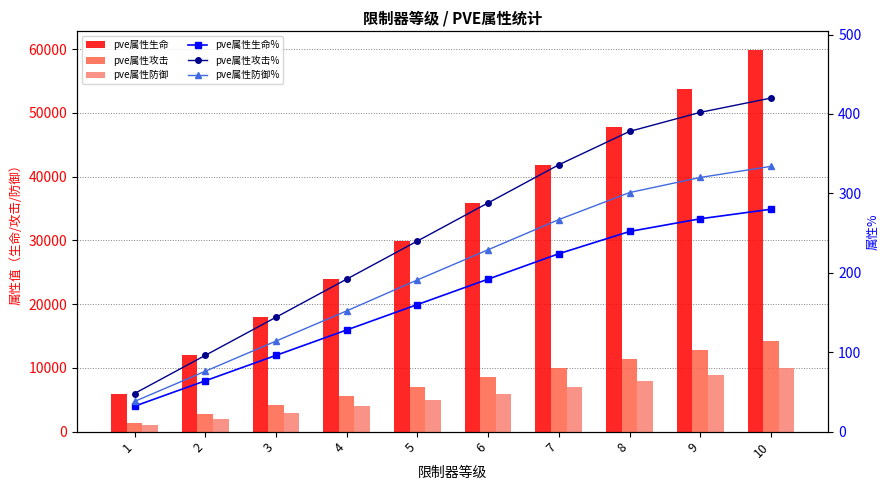

Are the bars horizontal?

No